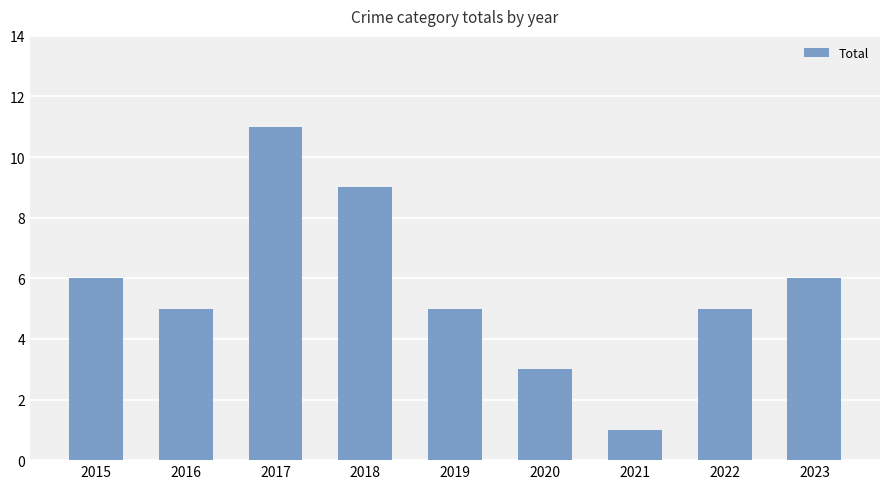

What is the difference between the values at 2020 and 2016?

2